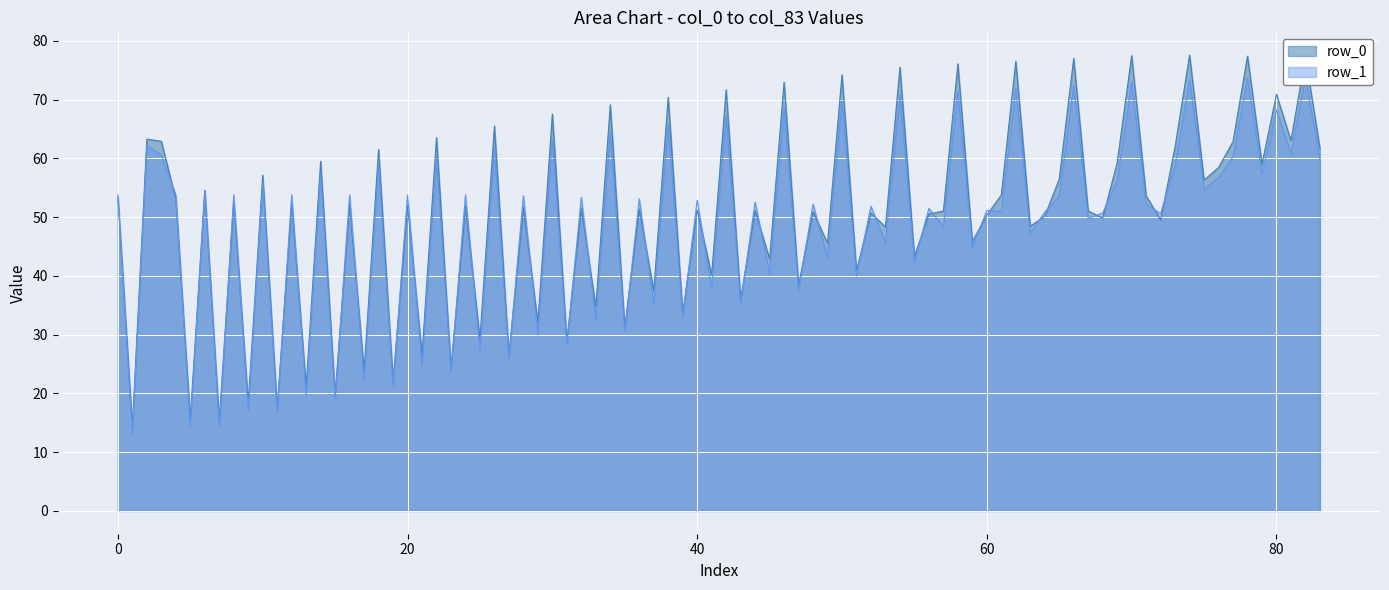

At which category does the chart reach its minimum across all series?

1